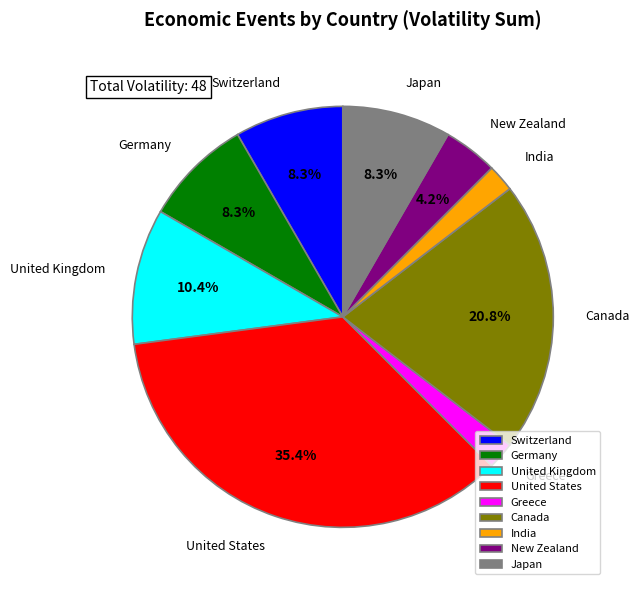

How many slices are in this pie chart?

9